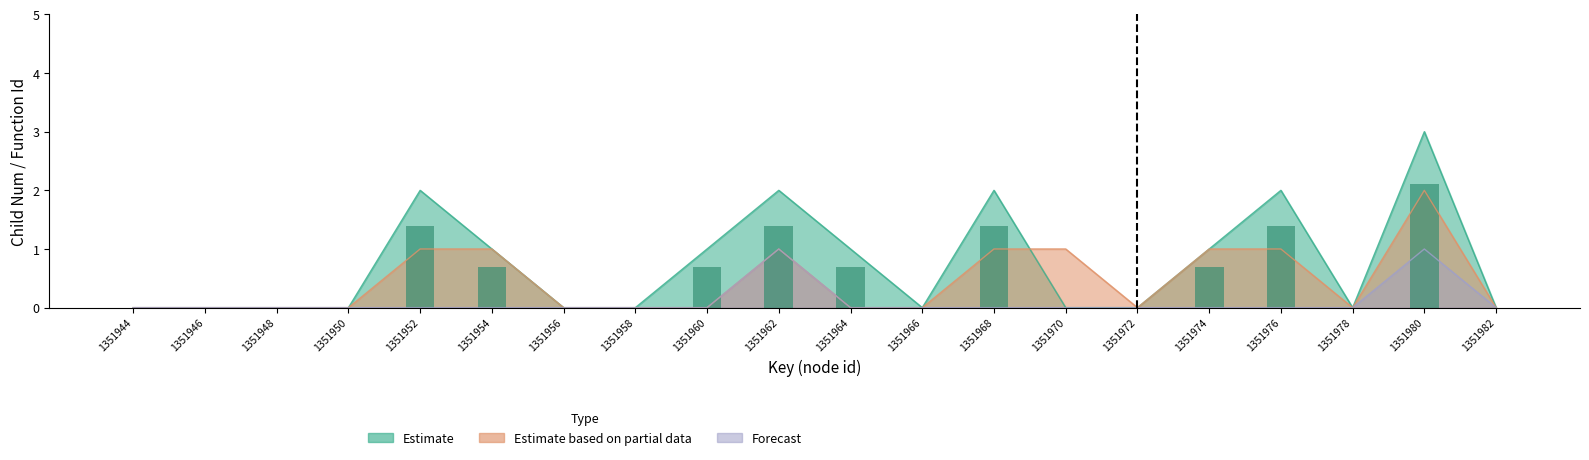

Count the Estimate values in the range 0 to 2.

19